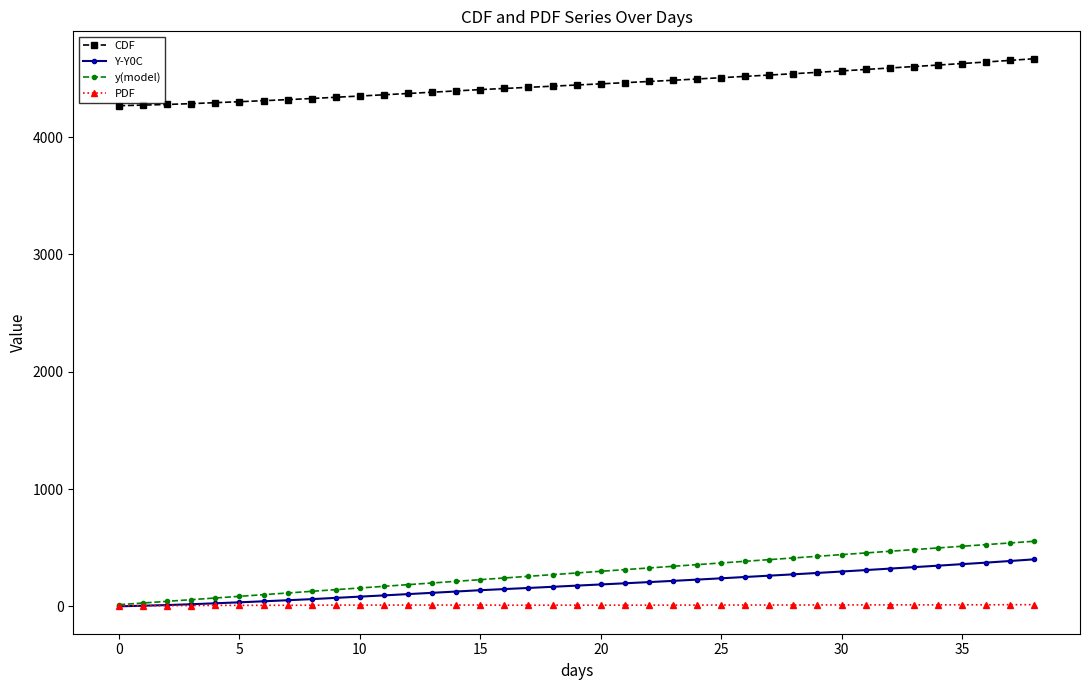

What is the highest value of the Y-Y0C series?

400.7